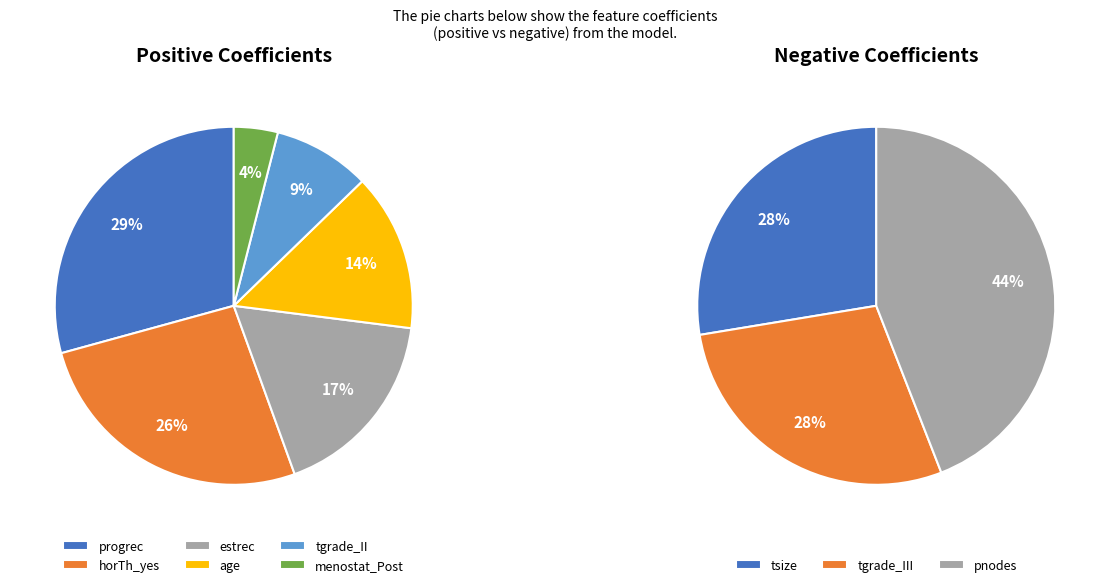

Is it true that horTh_yes is 1% of the pie?

False